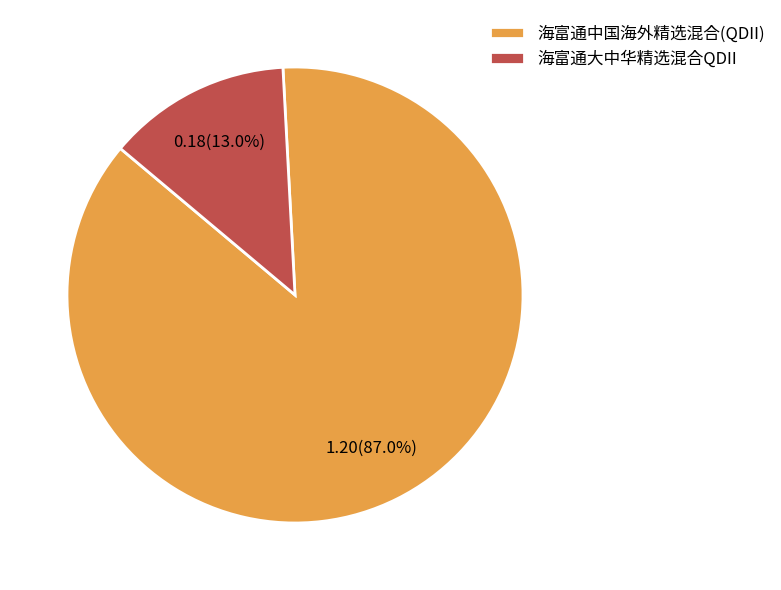

To the nearest percent, what portion does 海富通中国海外精选混合(QDII) represent?

87%